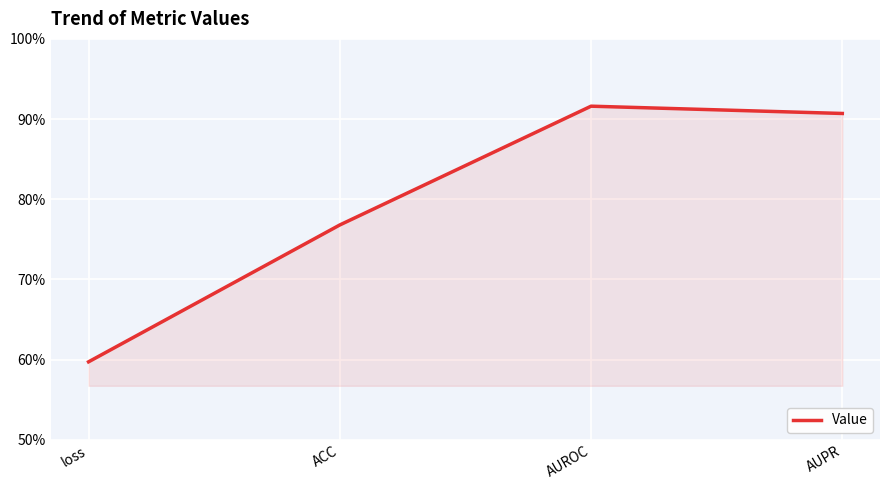

Is this an area chart (filled region under the line)?

Yes